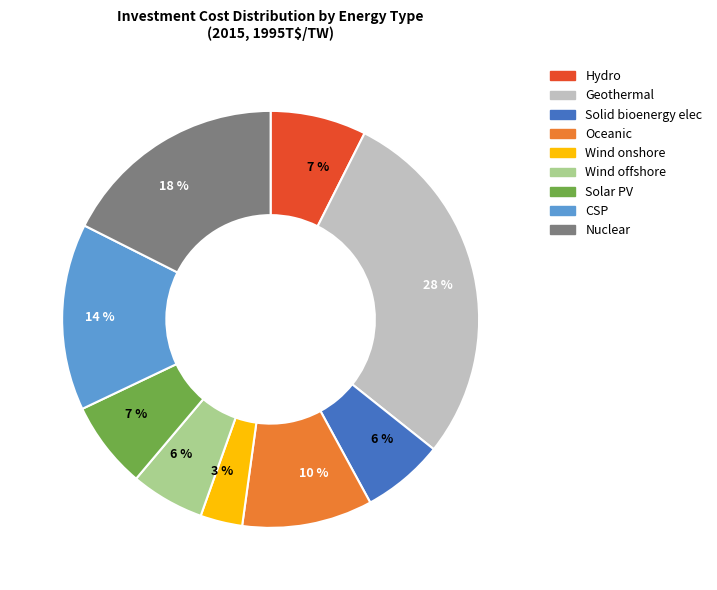

Which has a higher value, Wind offshore or Geothermal?

Geothermal